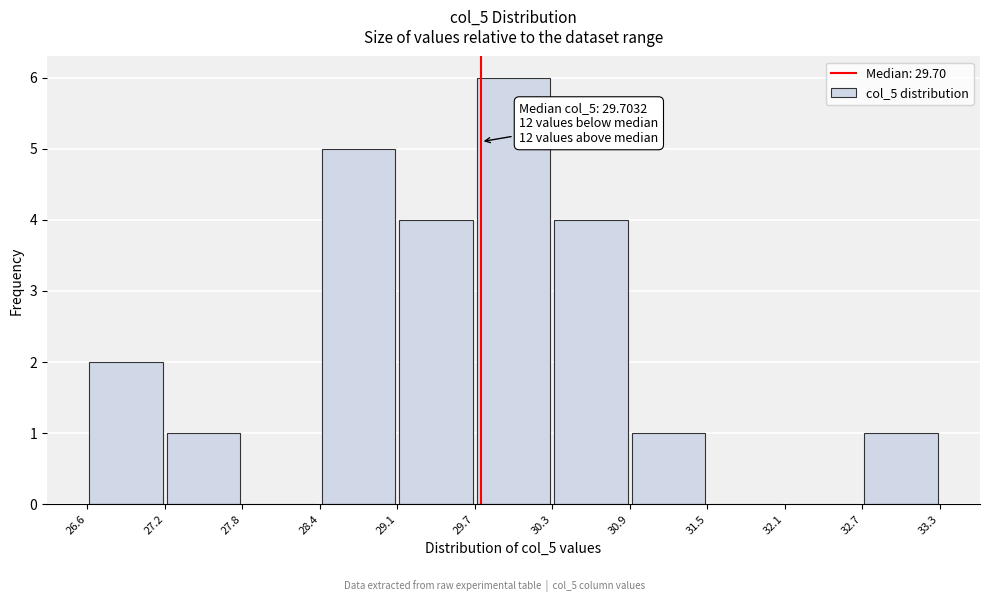

Which range on the x-axis has the tallest bar?

29.7 to 30.3